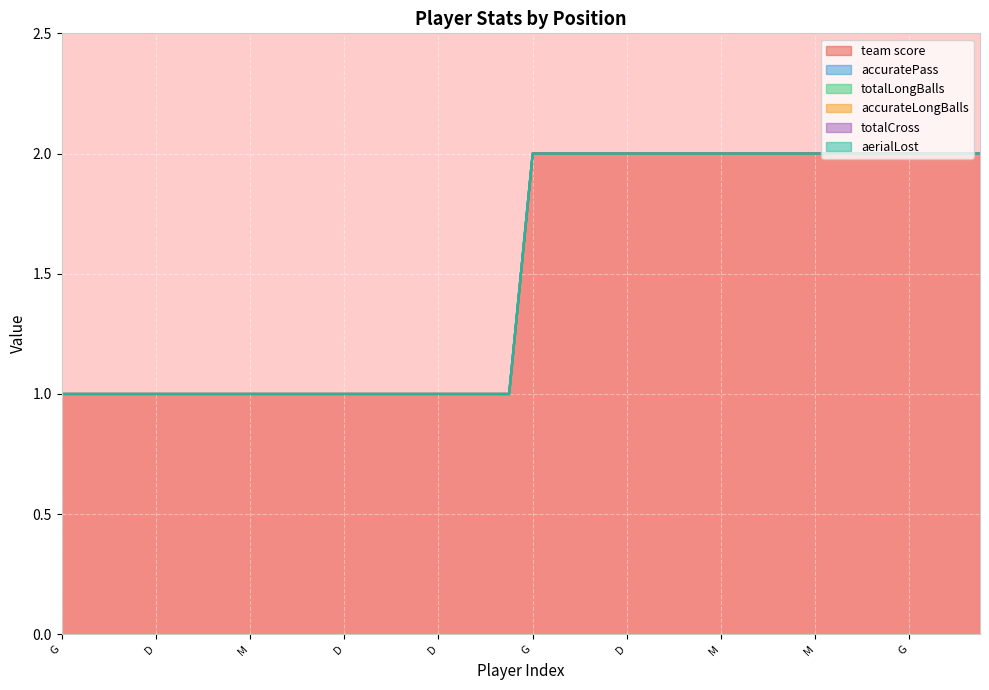

What is the label of the 33rd point from the right?

M